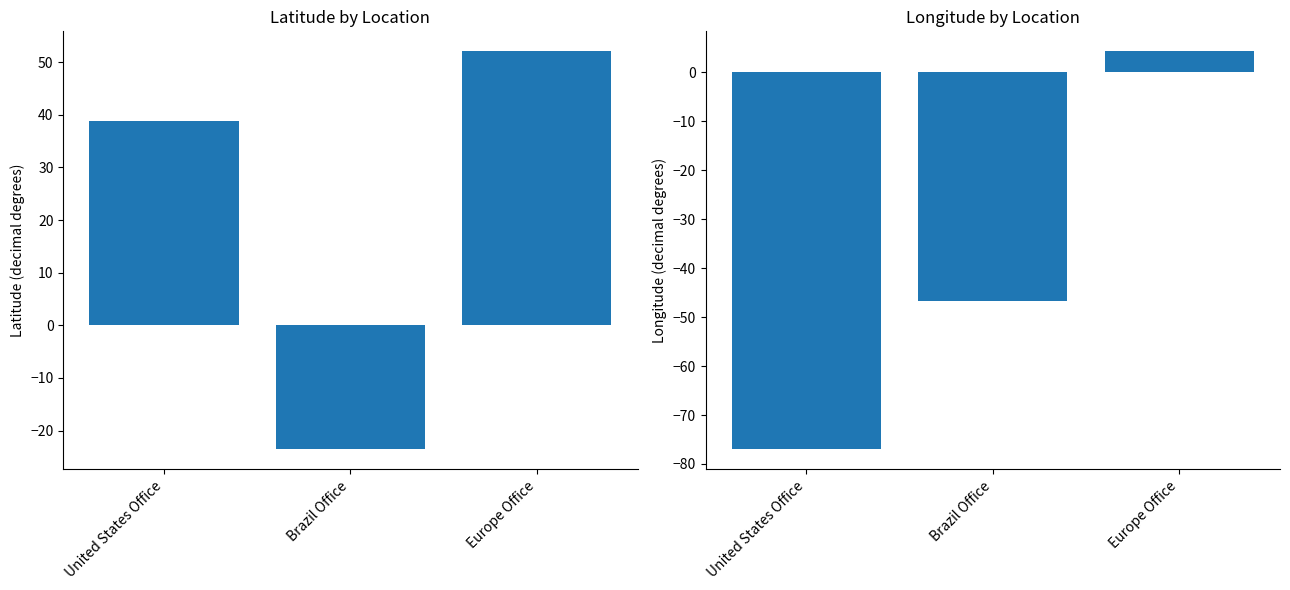

At which category is the sum across all series the highest?

Europe Office